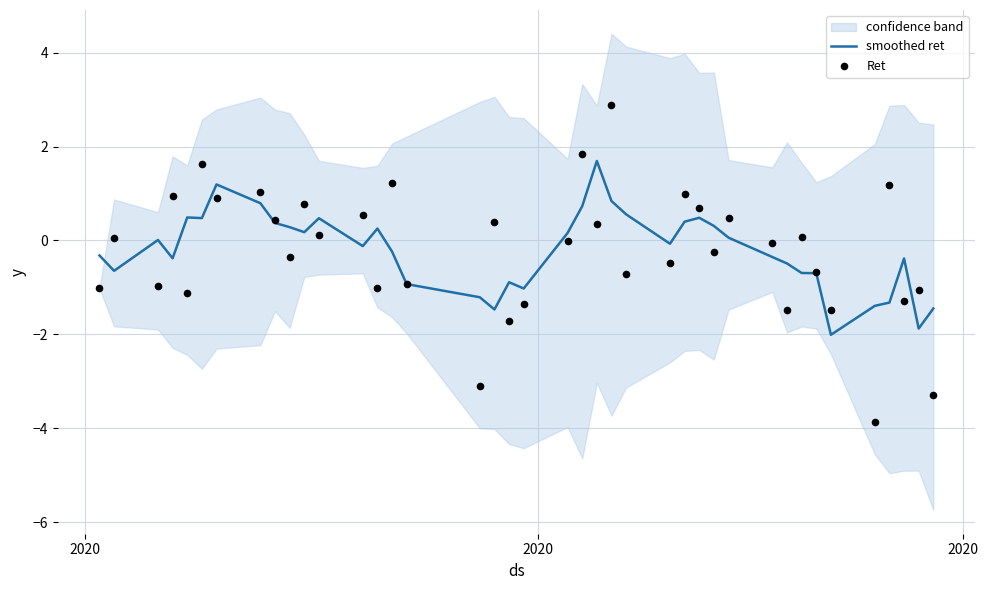

What is the highest value of the smoothed ret series?

1.7